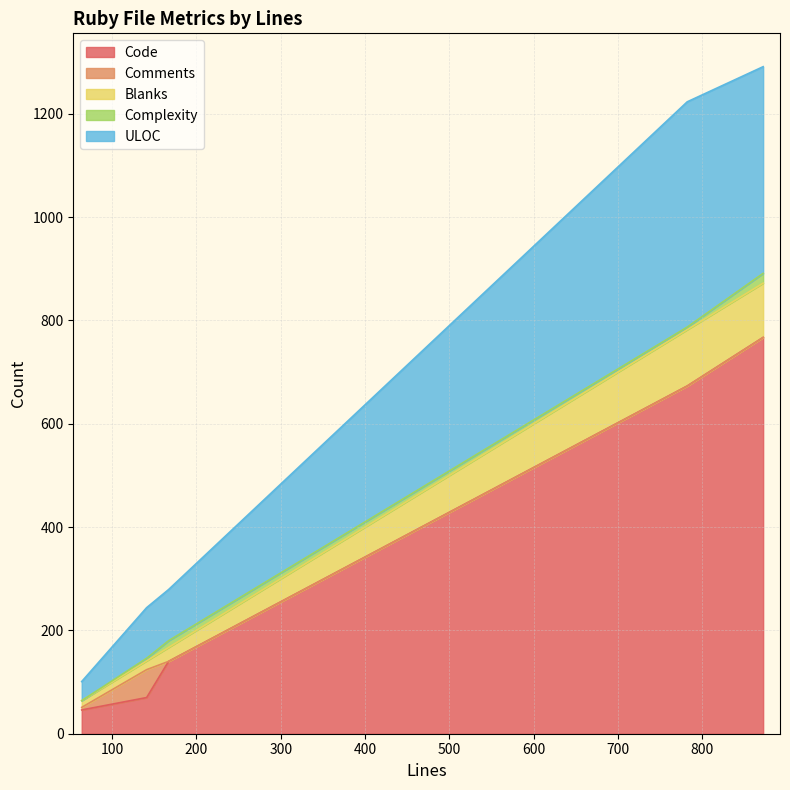

True or false: Code and Blanks cross at least once.

False